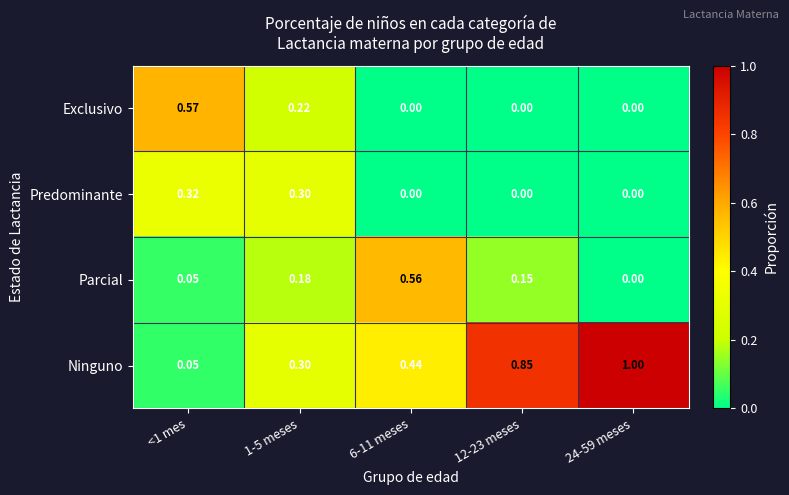

Between <1 mes and 6-11 meses, which series saw the biggest shift?

Exclusivo